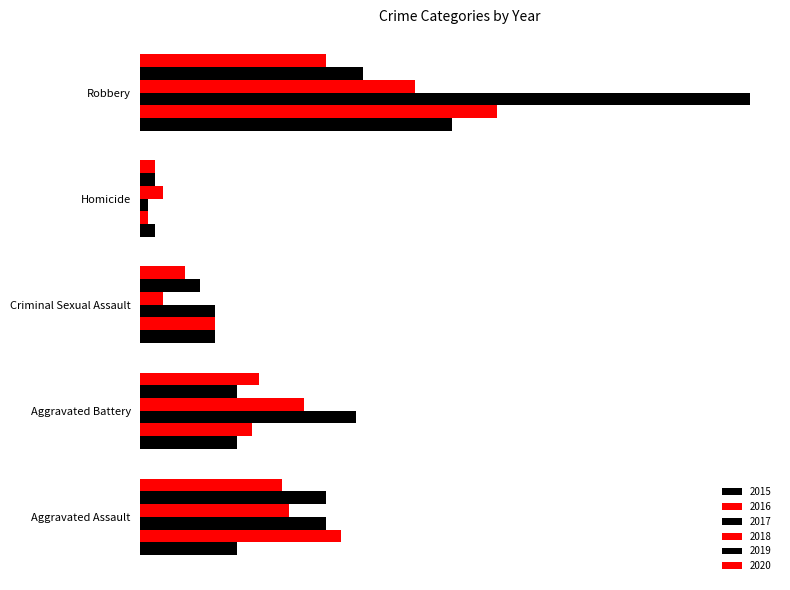

Reading left to right, what are all the values shown in this chart?

2015: 13	13	10	2	42
2016: 27	15	10	1	48
2017: 25	29	10	1	82
2018: 20	22	3	3	37
2019: 25	13	8	2	30
2020: 19	16	6	2	25